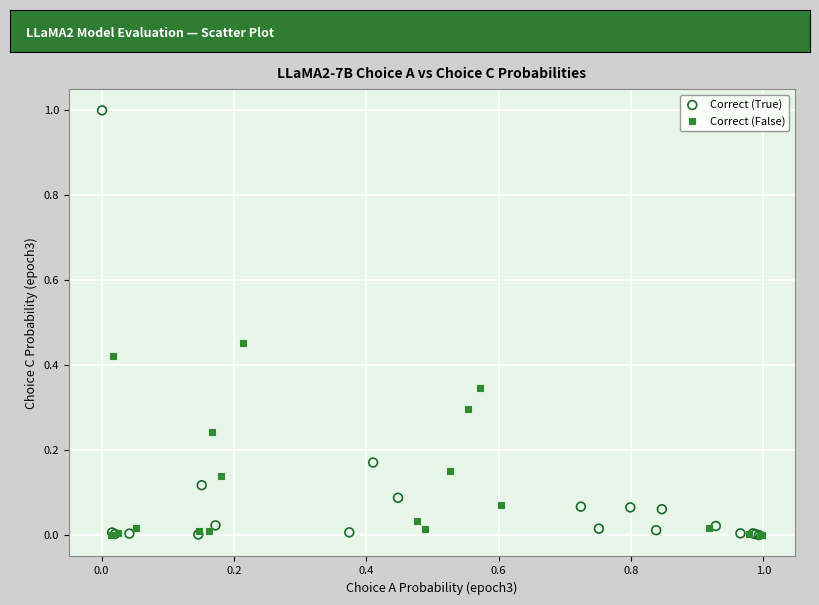

What are all the series names shown in the legend?

Correct (True), Correct (False)